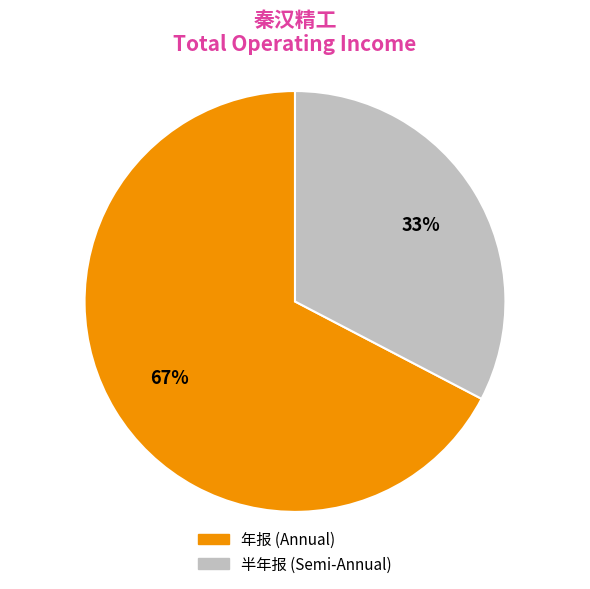

To the nearest percent, what is the average slice percentage?

50%